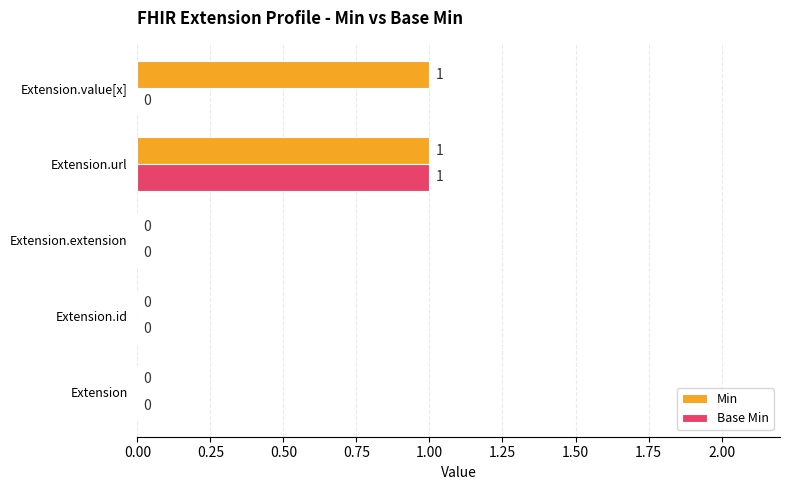

Between Extension and Extension.value[x], which series saw the biggest shift?

Min